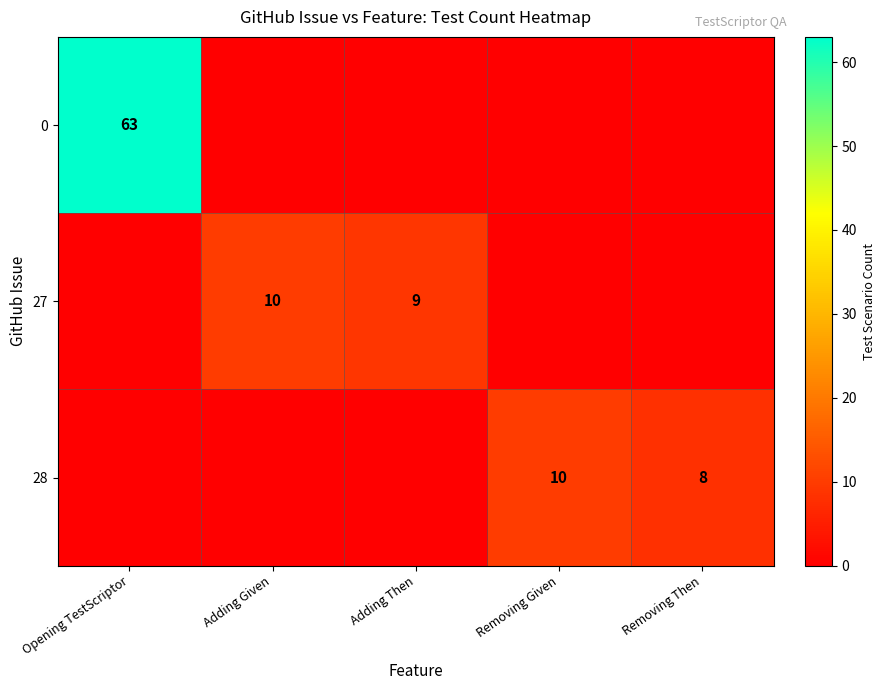

The 0 series shows 30 at Opening TestScriptor. True or false?

False